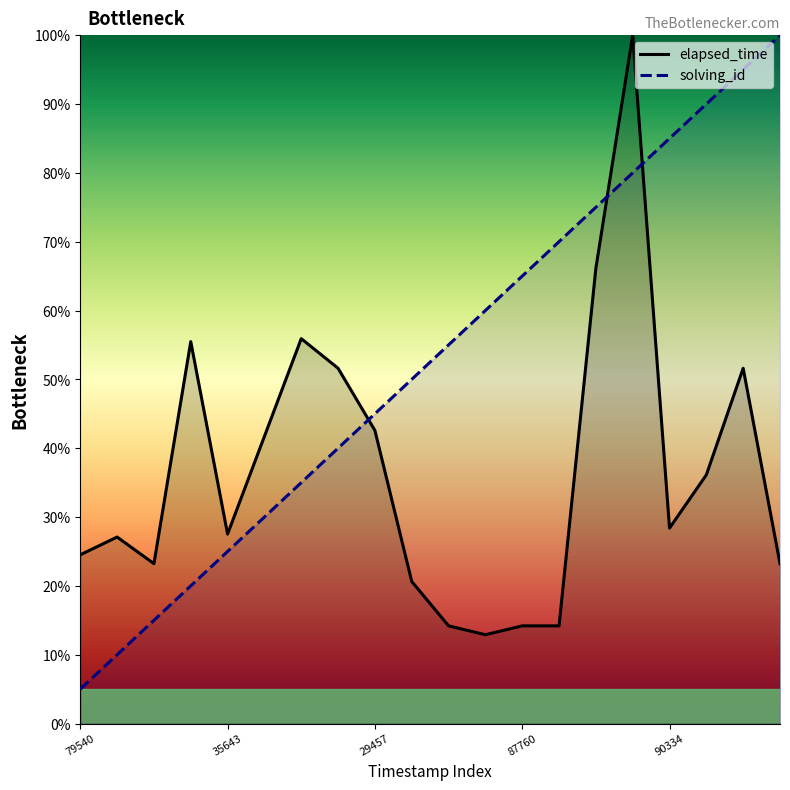

What is the difference between the second highest and second lowest values in the elapsed_time series?

51.9